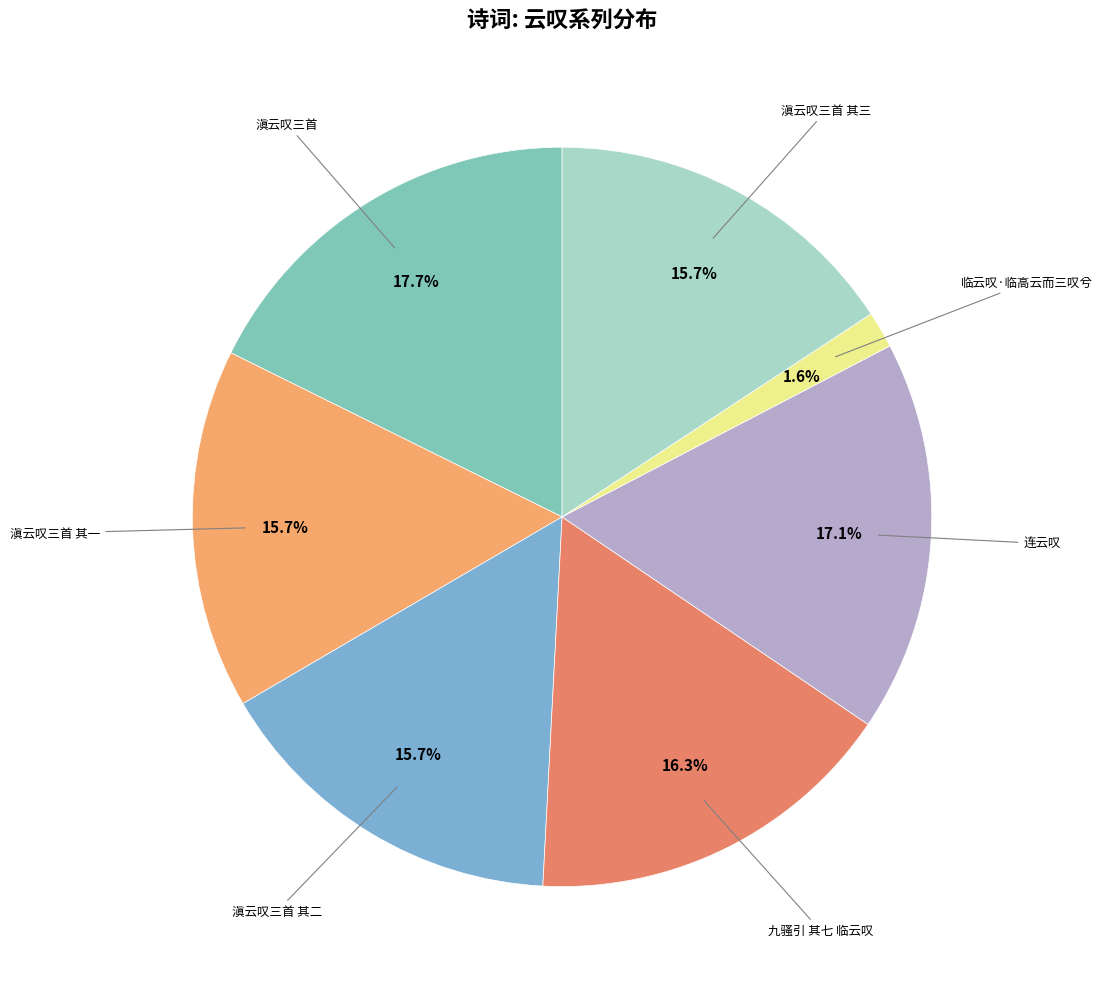

Which category has the smallest portion of the pie?

临云叹·临高云而三叹兮